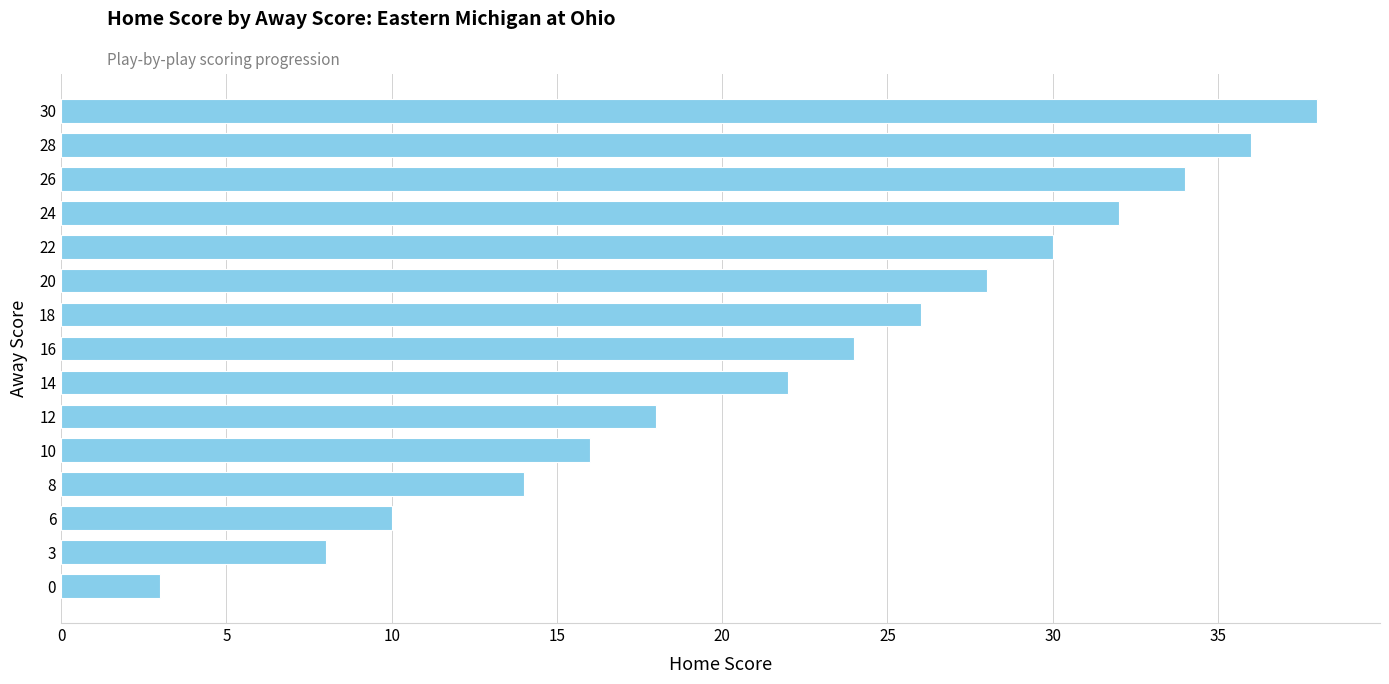

Approximately how many times larger is the value at 18 compared to 14?

1.2